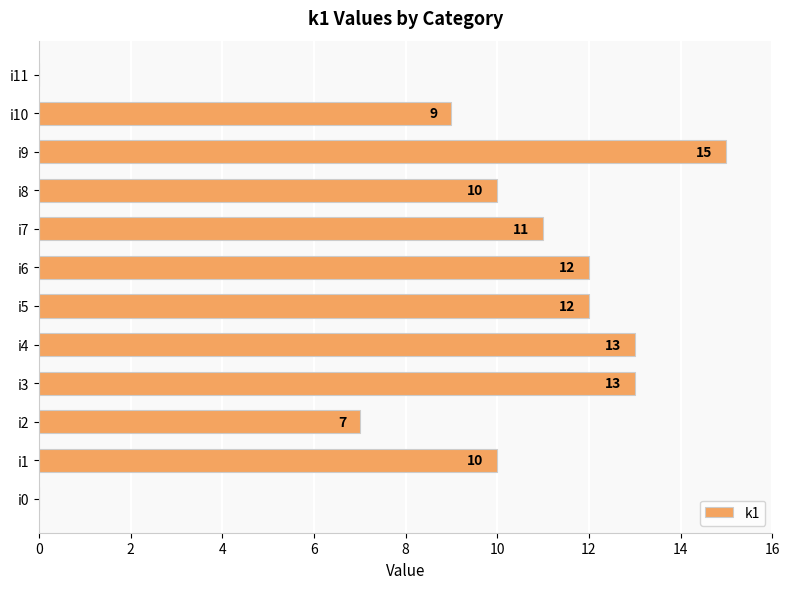

What is the maximum value shown in the chart?

15